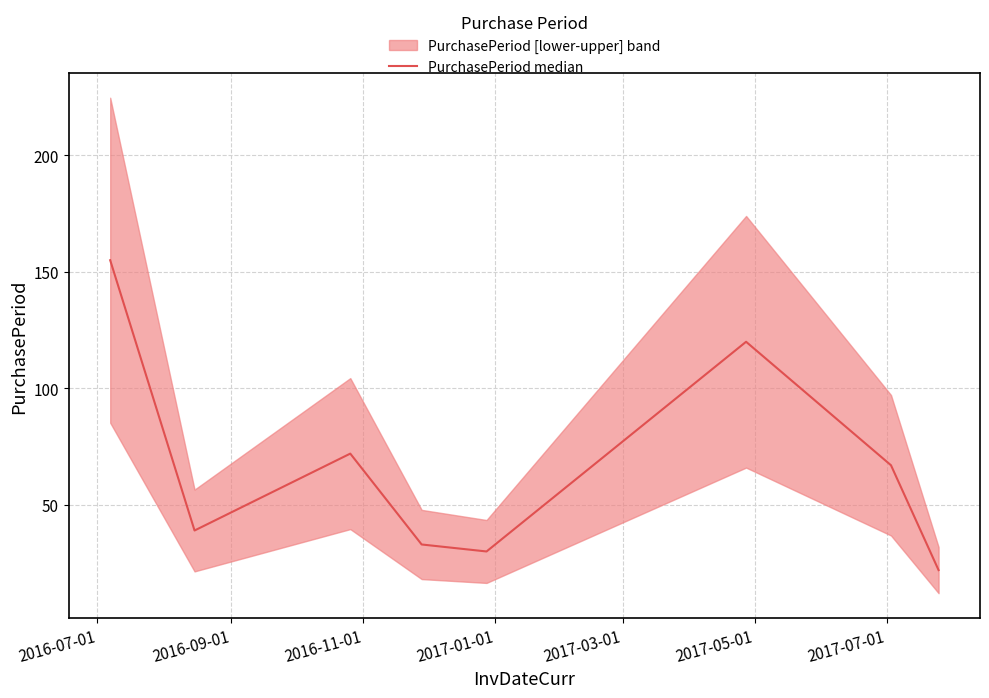

Count the number of data series in this chart.

1